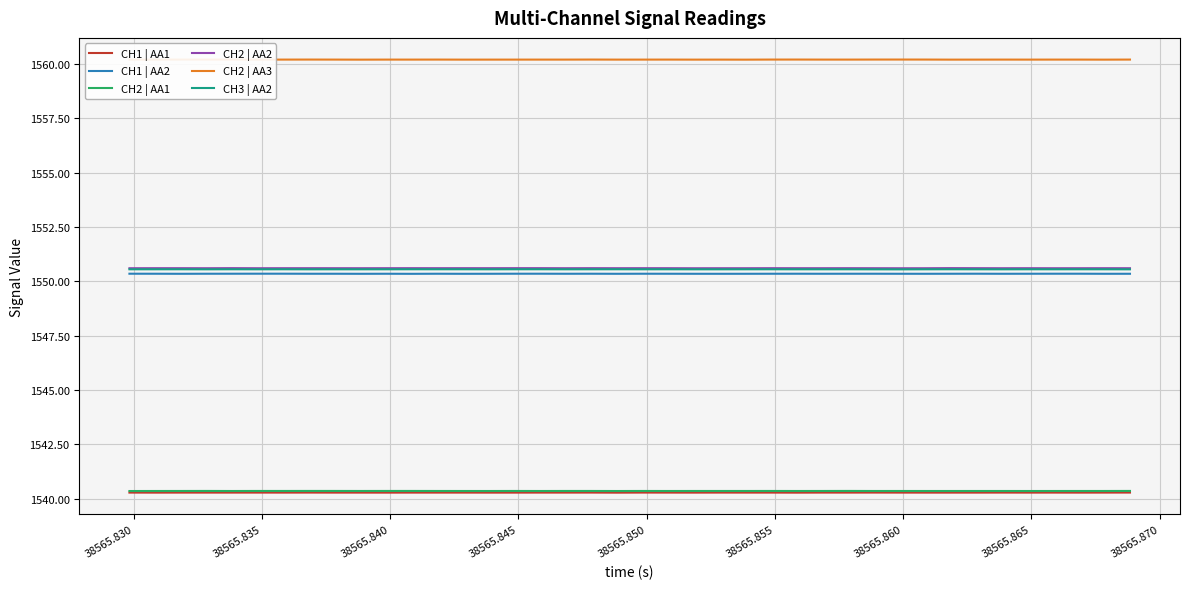

What is the highest value of the CH2 | AA1 series?

1540.4